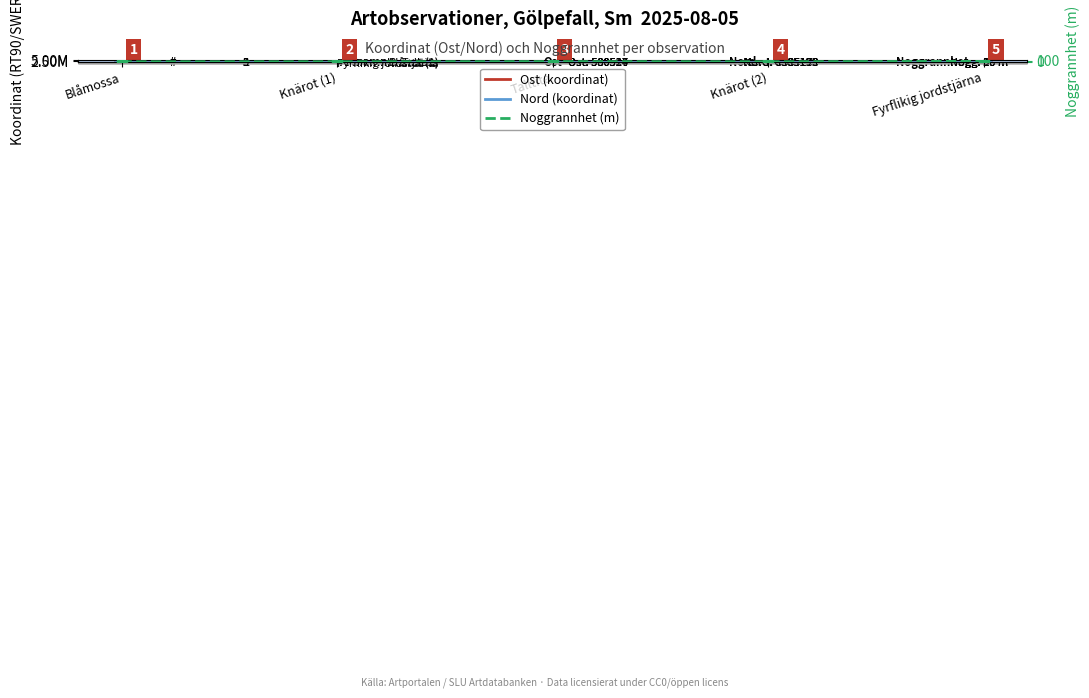

What is the spread (max minus min) of values at Blåmossa?

6385170